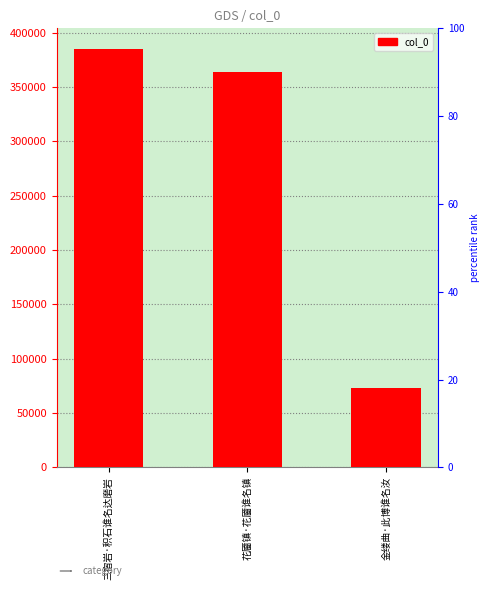

The chart shows a value of 363772 at 花靥镇·花靥谁名镇. True or false?

True